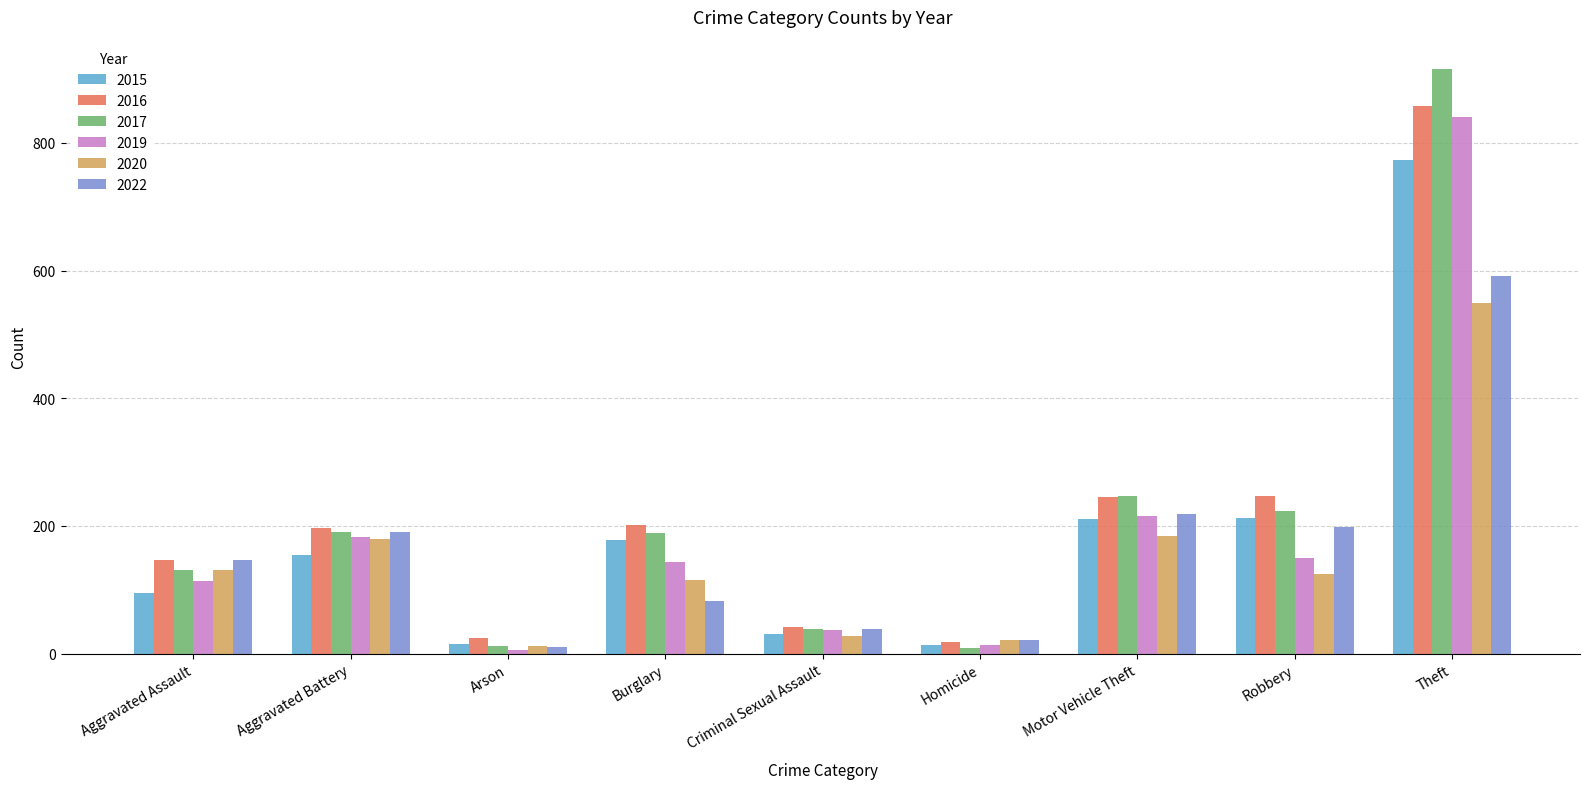

How many bars are there in each group?

6